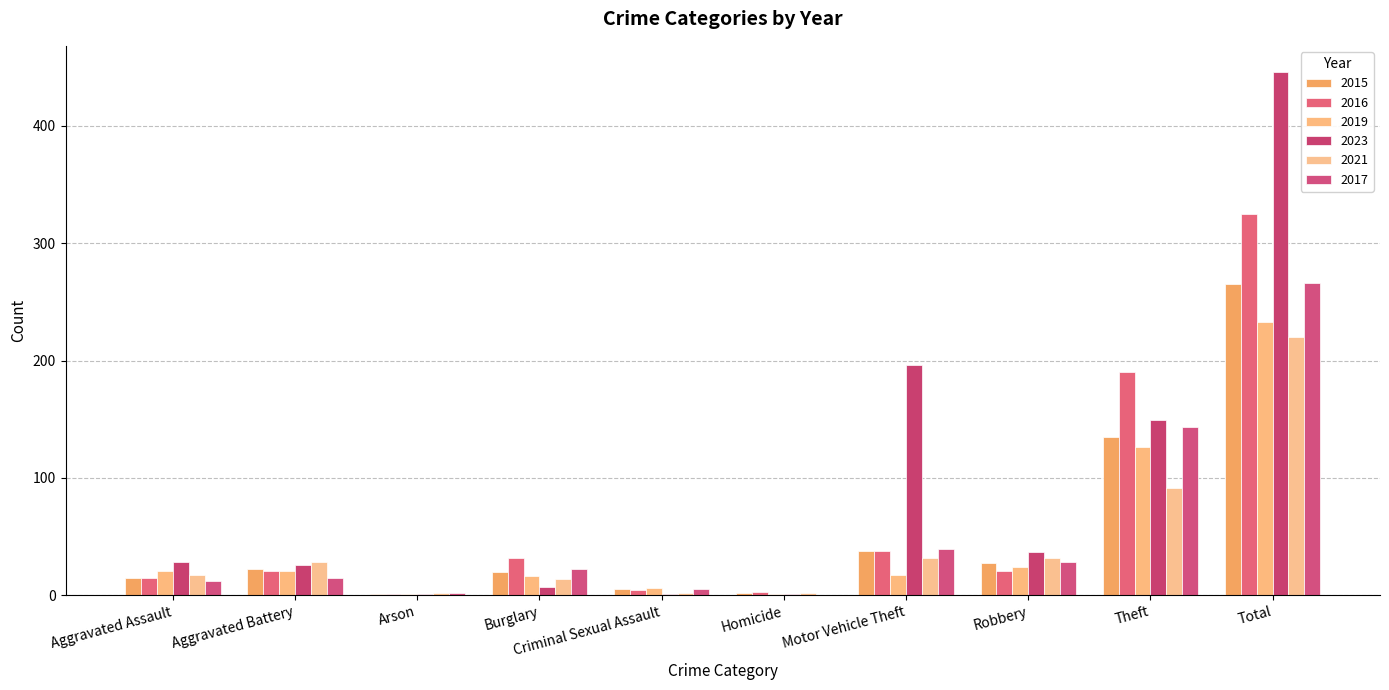

Read the 2019 value at Aggravated Assault.

21